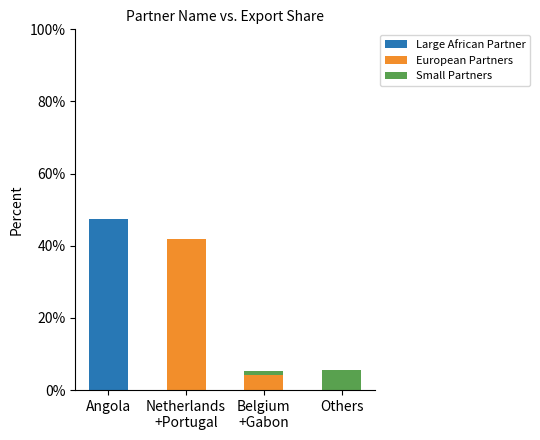

What is the total value across all series at Angola?

47.4